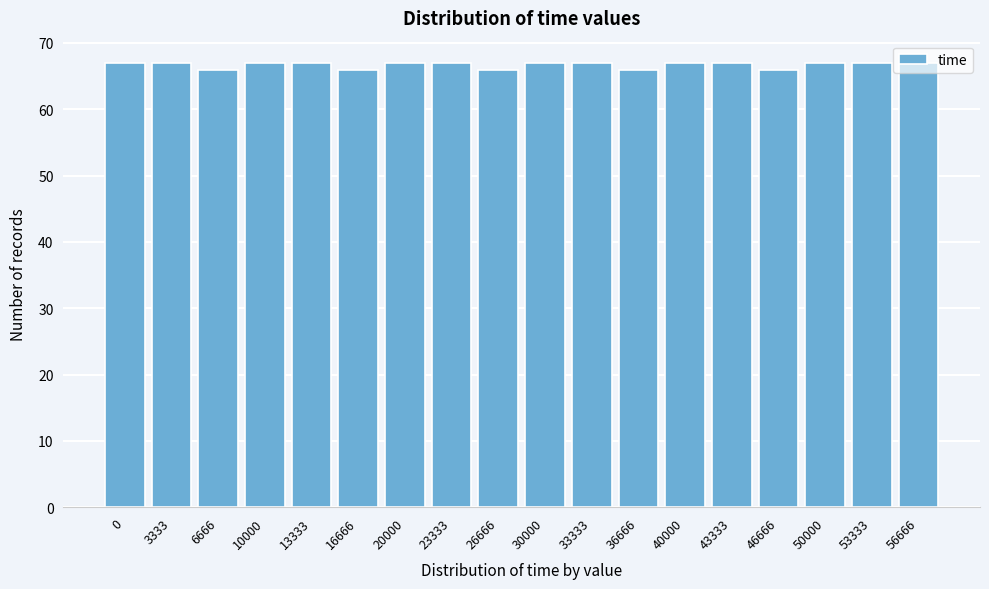

What is the sum of all values?

1201